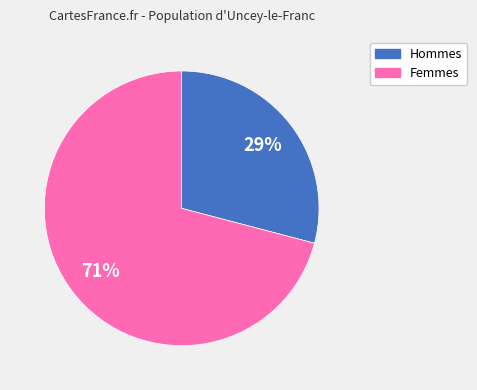

The Femmes slice represents 82% of the pie. True or false?

False